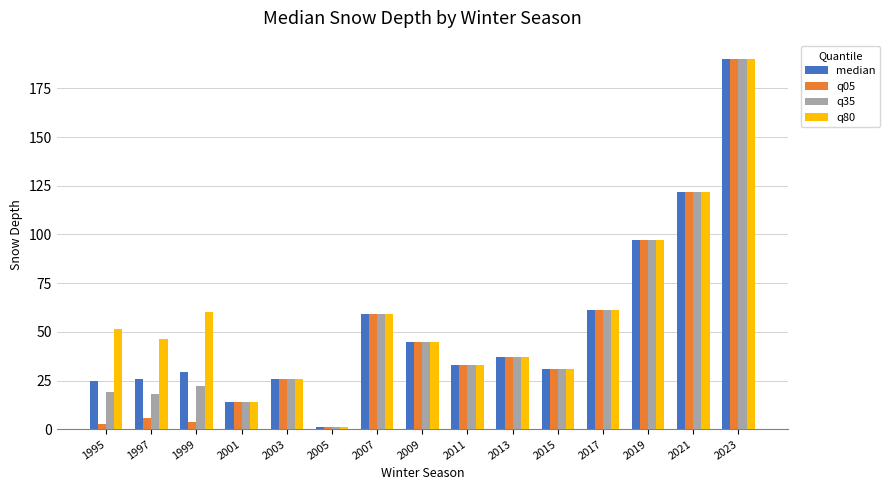

Between 1997 and 2021, which series saw the biggest shift?

q05